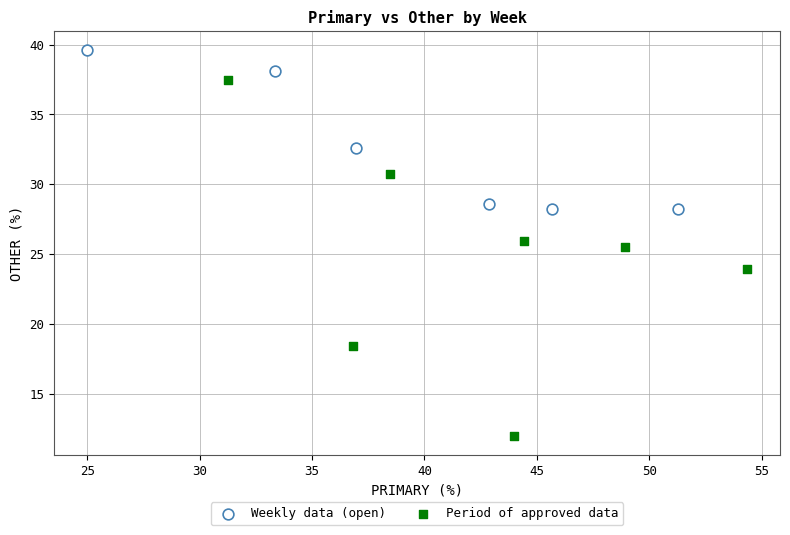

Which series reaches the maximum Y coordinate?

Weekly data (open)